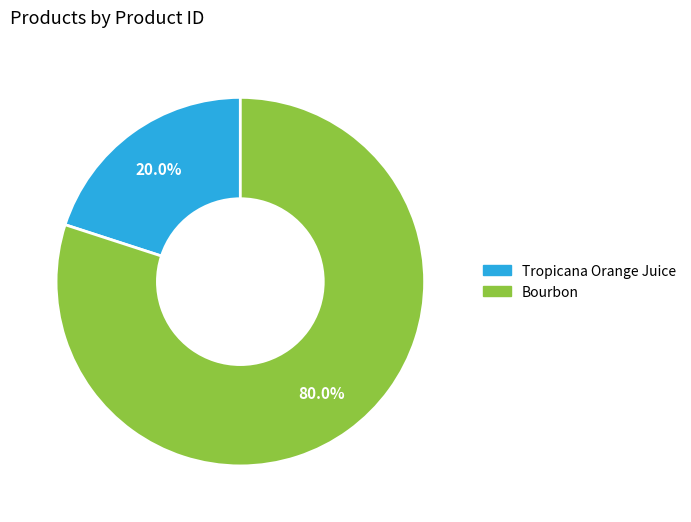

Does any single category account for the majority?

Yes